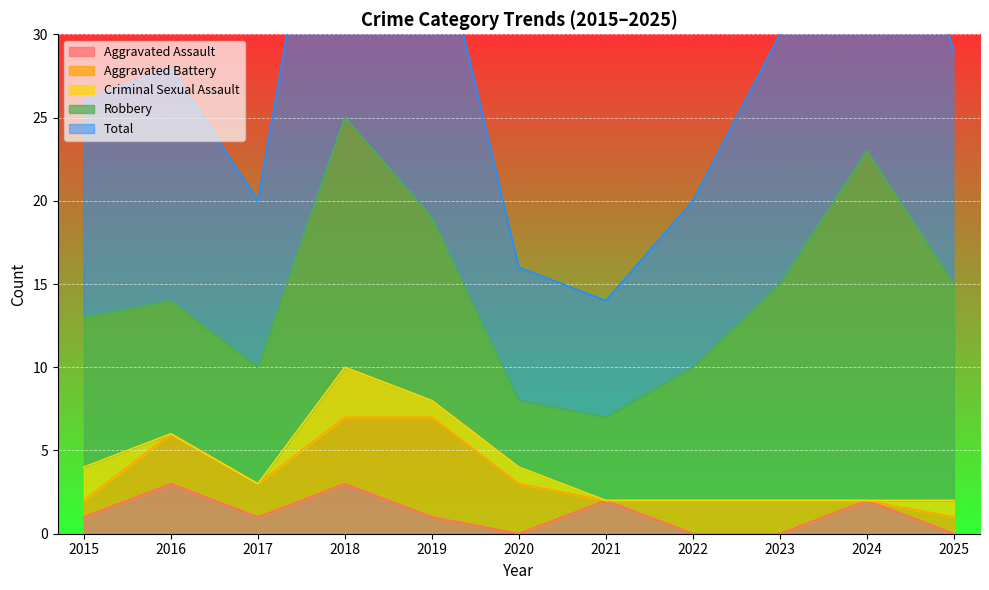

True or false: Aggravated Assault has a value of 0 at 2020.

True